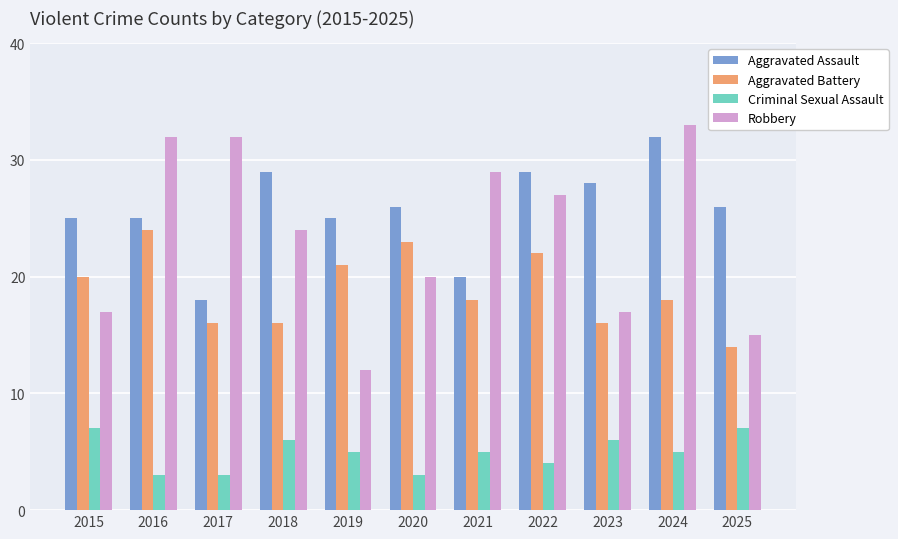

What is the maximum value for Aggravated Assault?

32